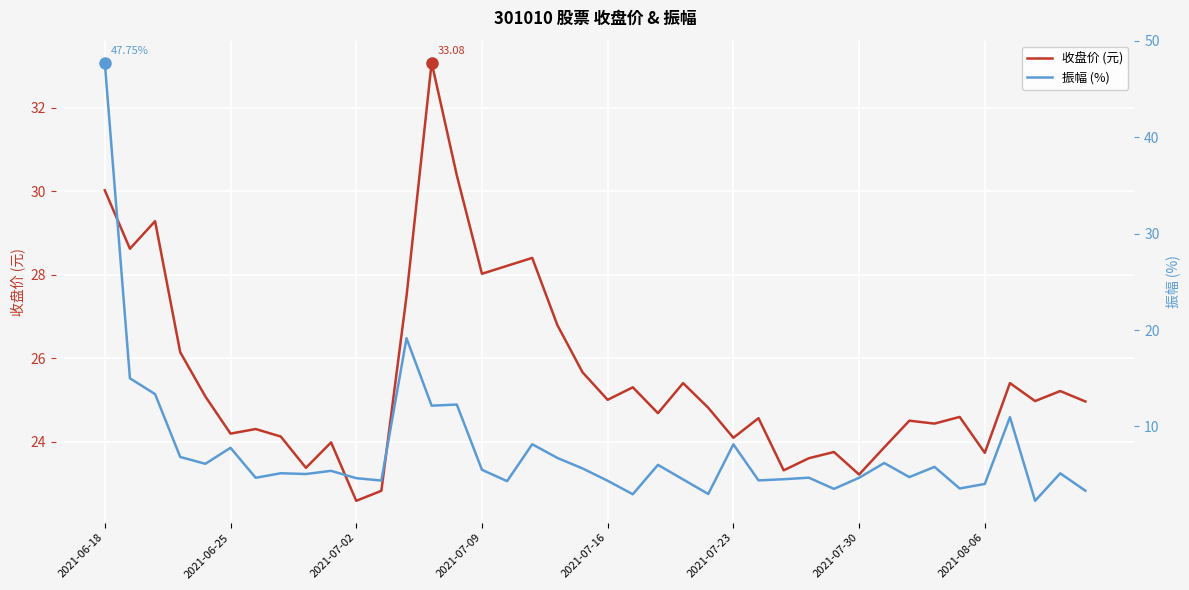

True or false: 振幅 (%) and 收盘价 (元) intersect in this chart.

True